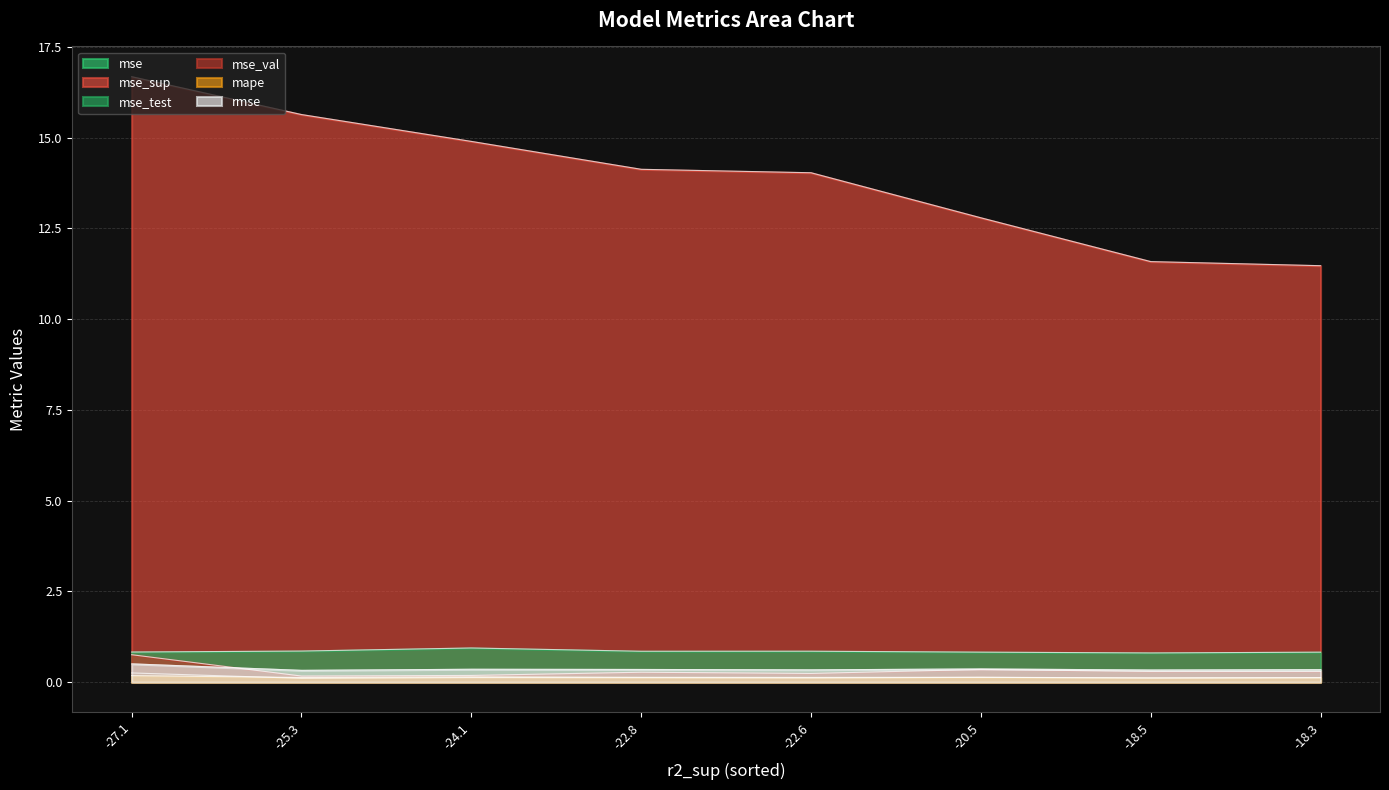

Does the chart display data point markers on the line(s)?

No